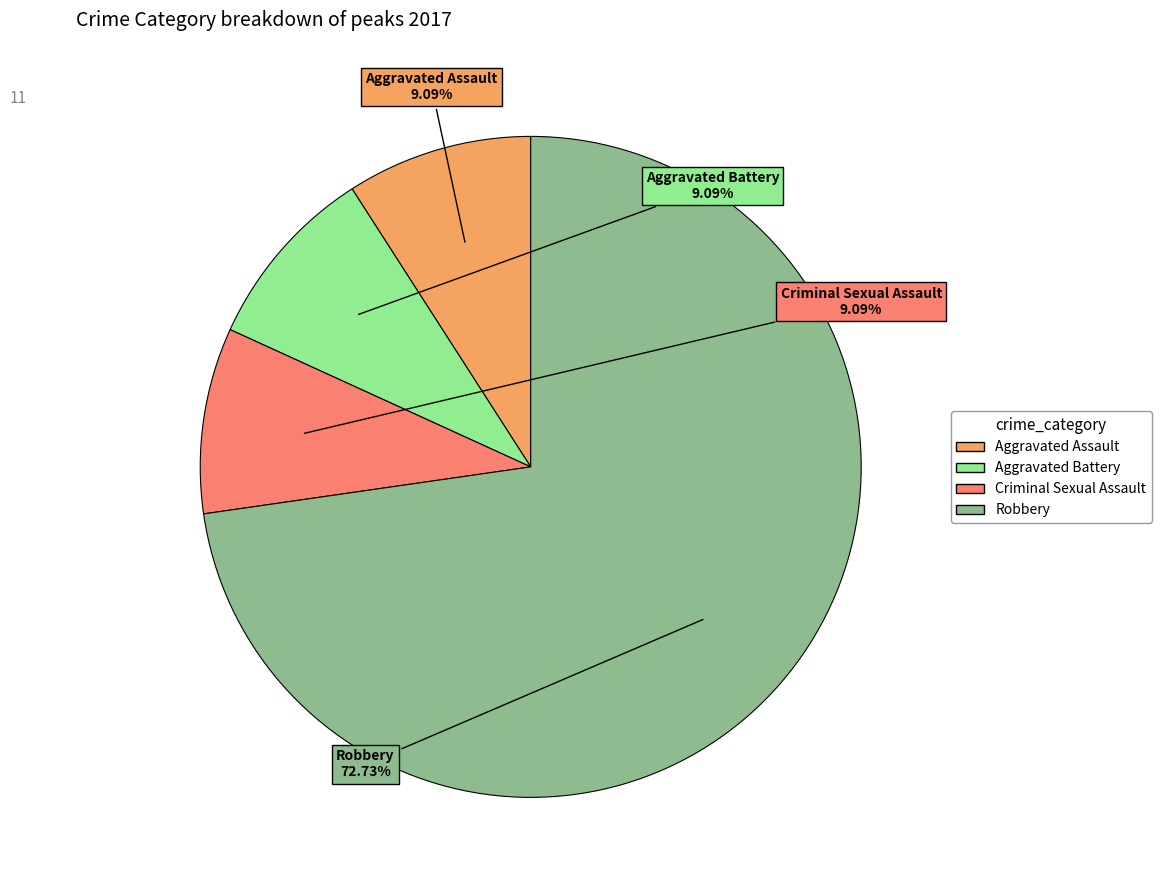

How many segments does this pie chart have?

4